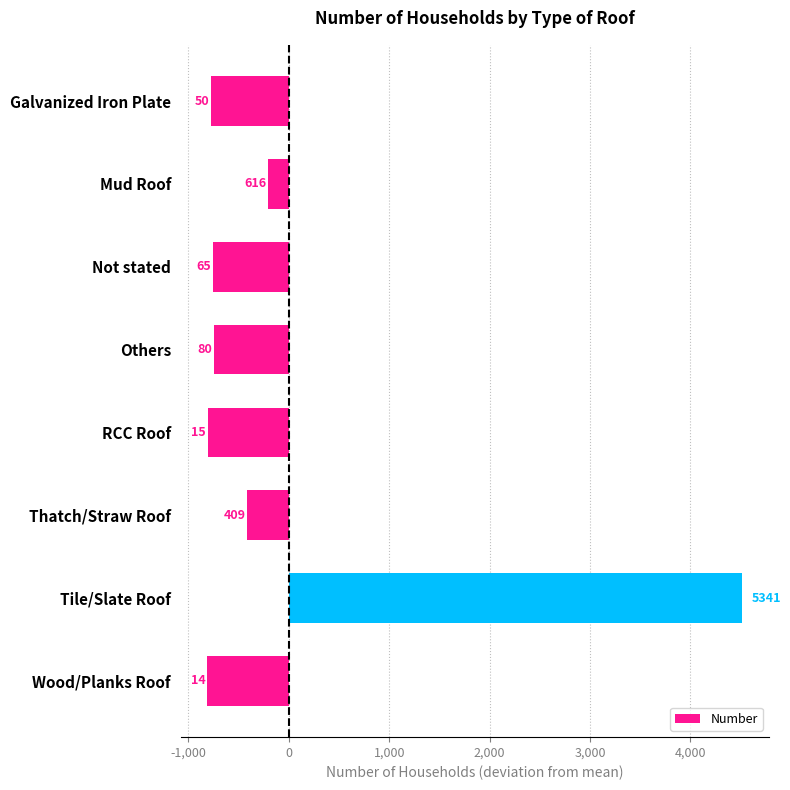

Are the bars horizontal?

Yes